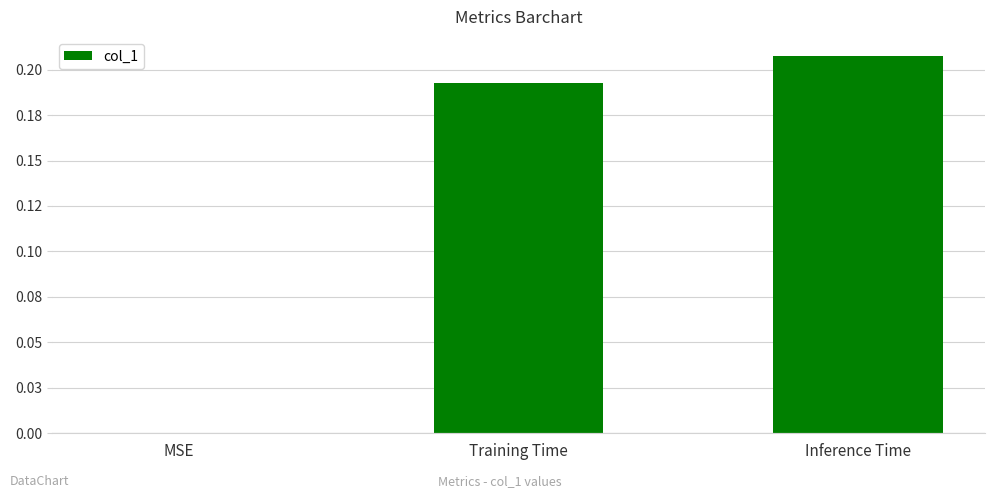

Which label corresponds to the smallest value in the chart?

MSE